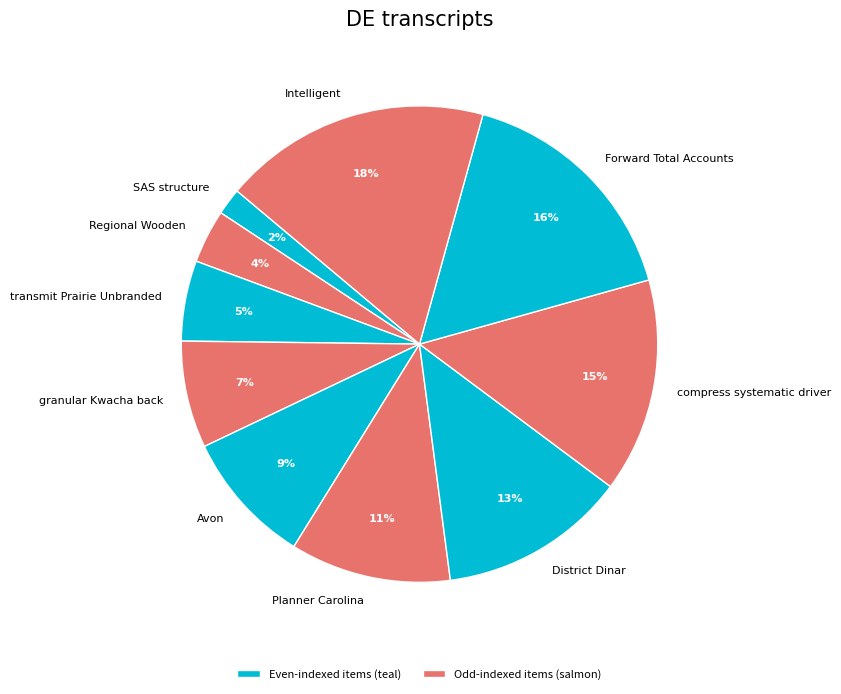

Count the number of slices in the pie.

10